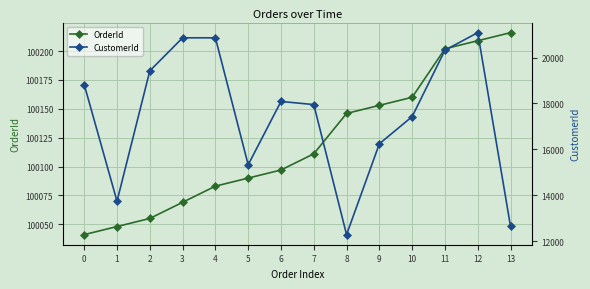

Which has a higher value, 3 or 13?

13